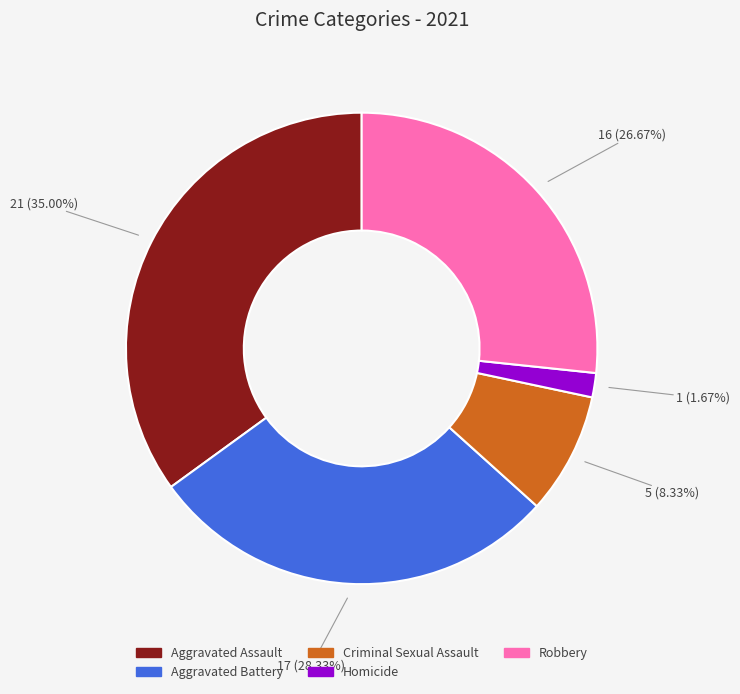

Which has a higher value, Robbery or Criminal Sexual Assault?

Robbery